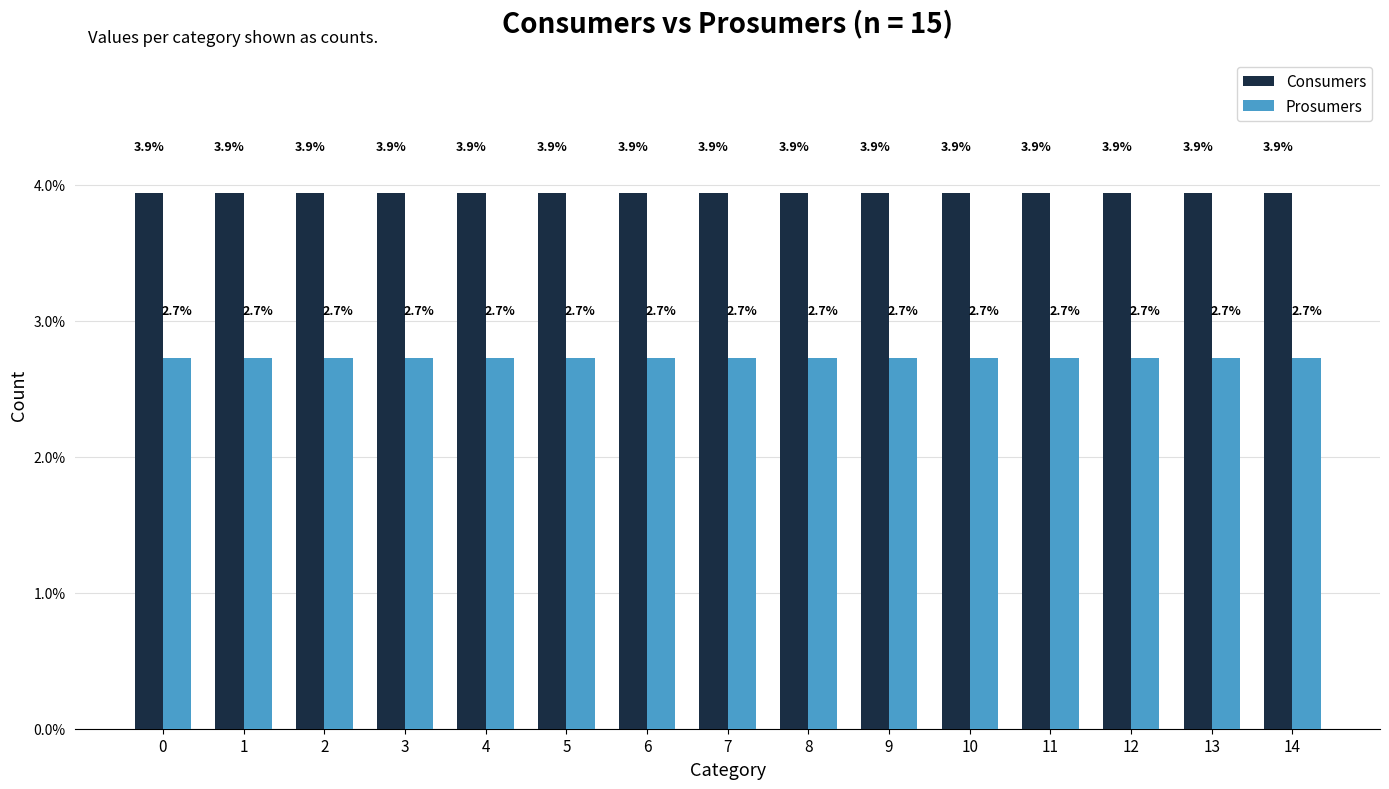

How many groups of bars are there?

15